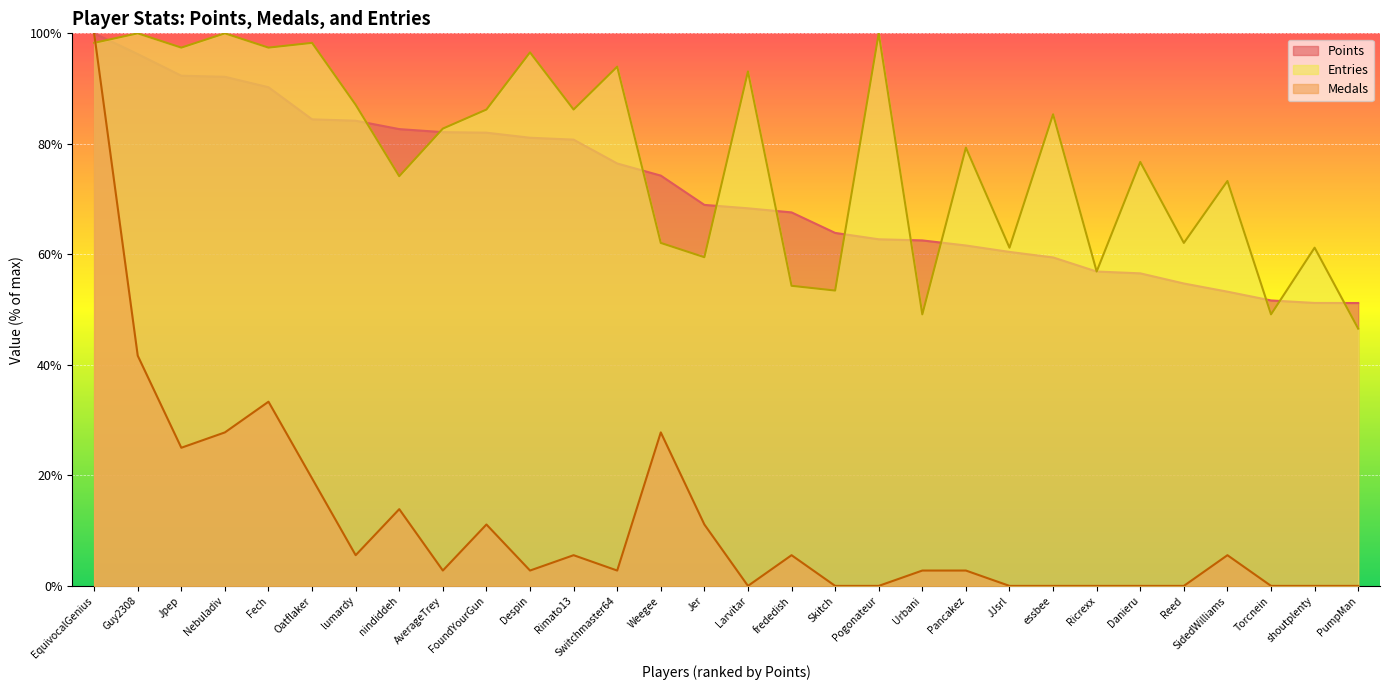

How many interior local valleys does the Entries series have?

11